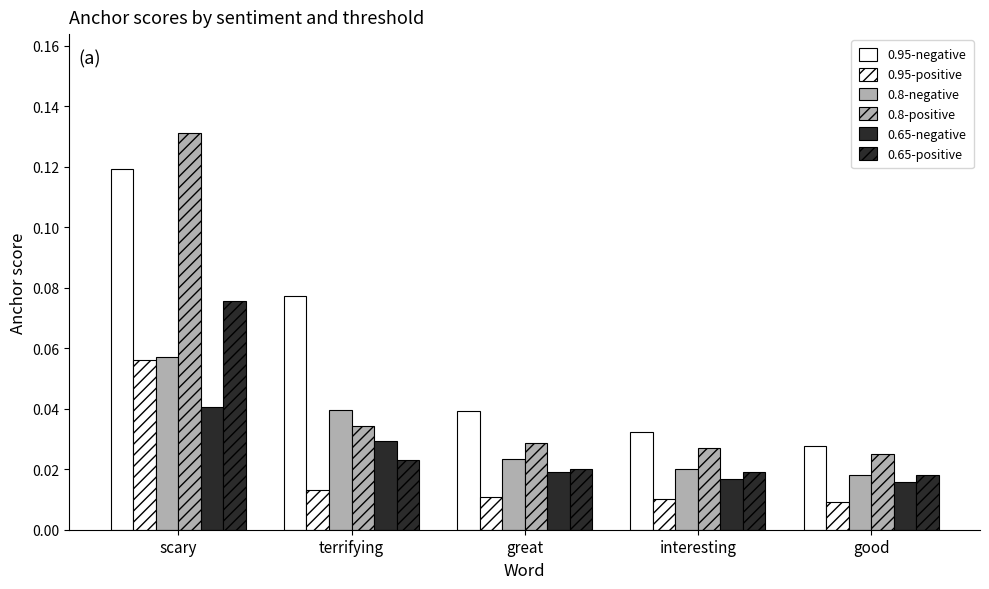

Is the value of 0.8-positive at scary greater than the value of 0.65-positive at scary?

Yes